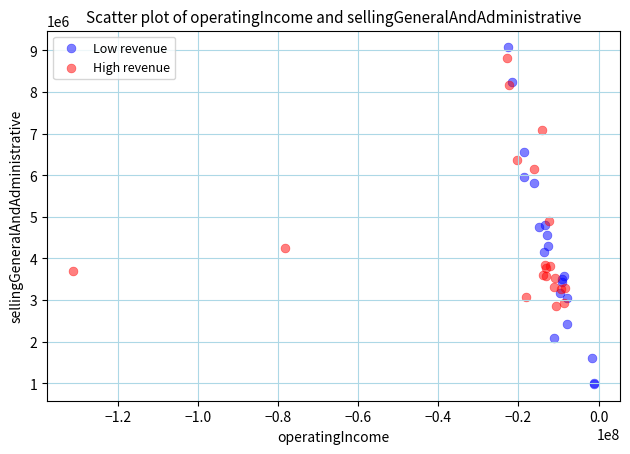

Which series has the largest Y range (max minus min)?

Low revenue